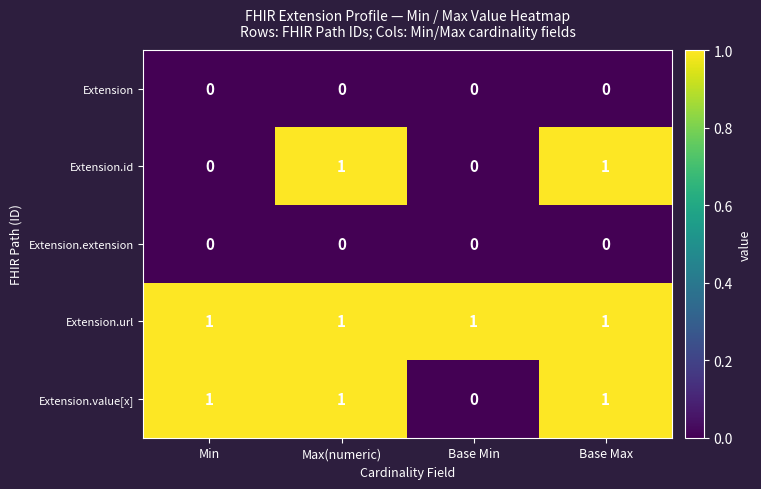

Between Min and Max(numeric), which series saw the biggest shift?

Extension.id